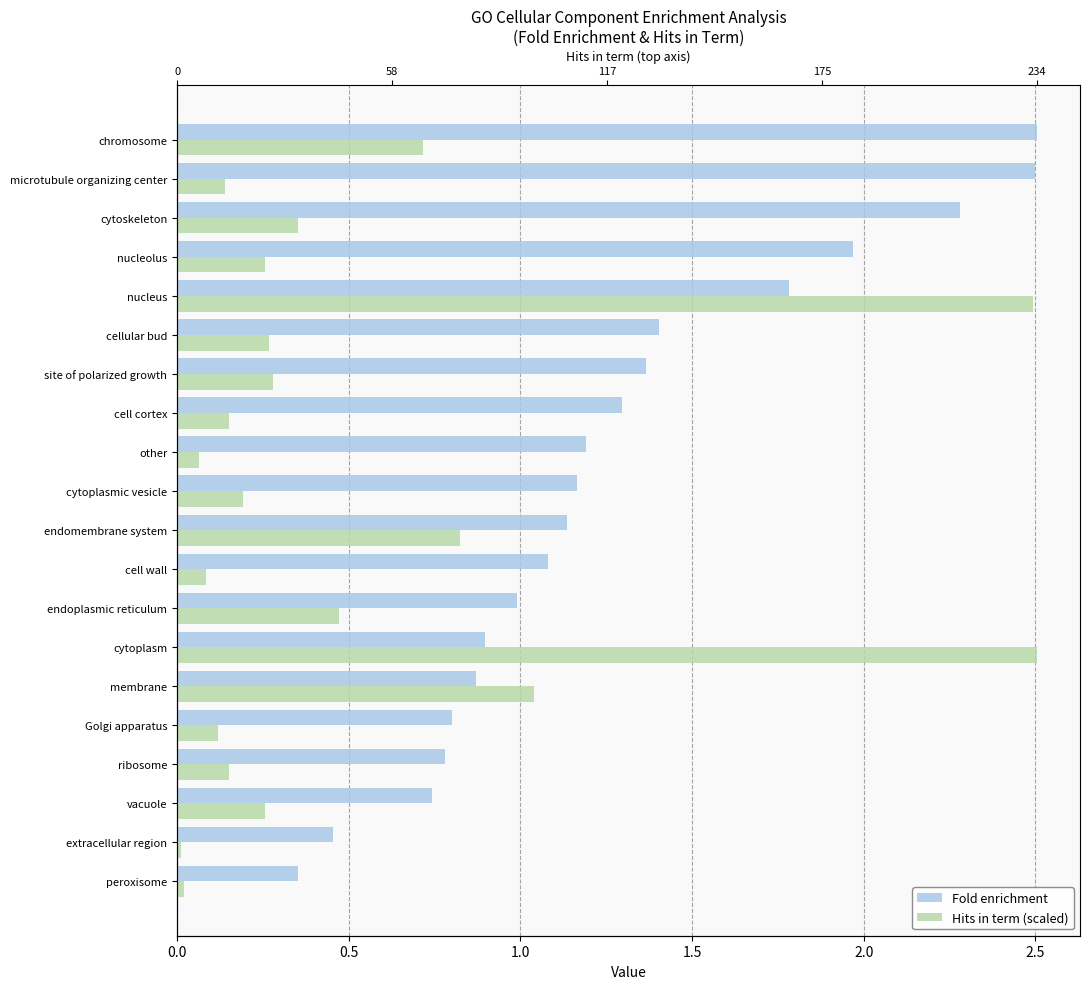

Between endoplasmic reticulum and cytoskeleton, which is larger?

cytoskeleton